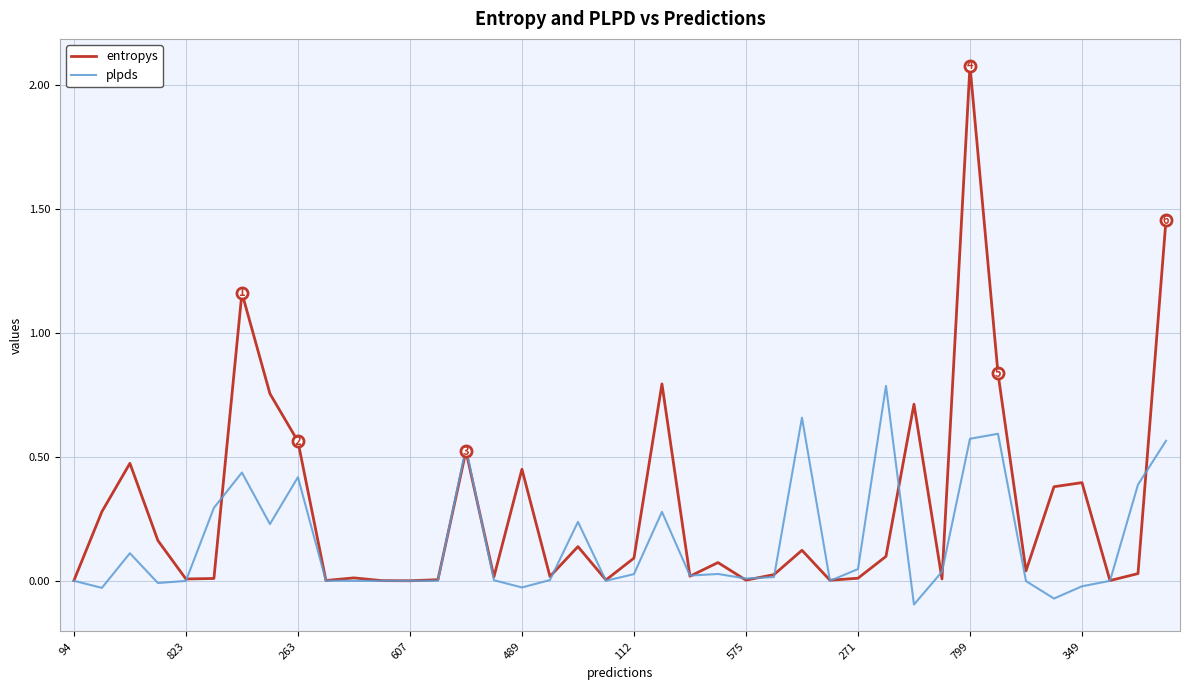

Rank the series by their average value, from highest to lowest.

entropys, plpds